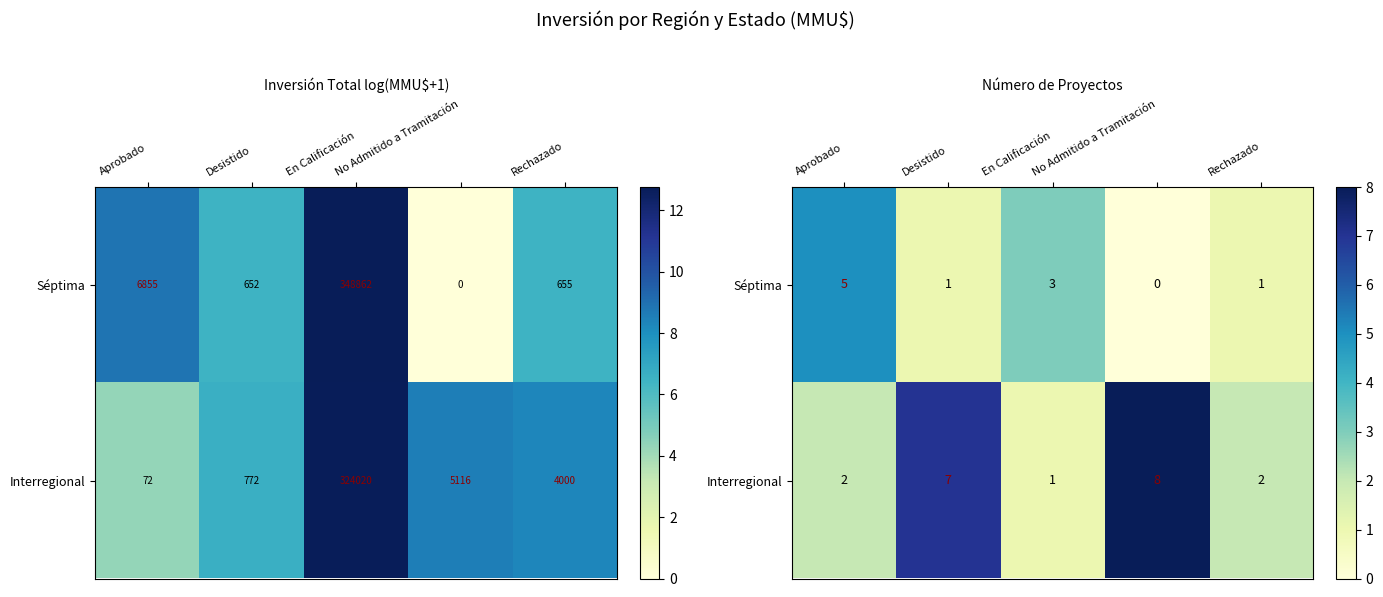

Count the Interregional values in the range 2 to 7.

3